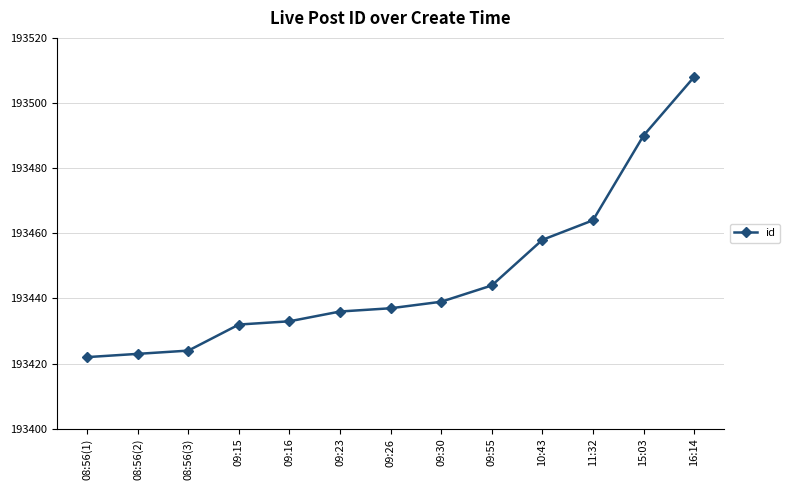

The chart shows a value of 193433 at 09:16. True or false?

True